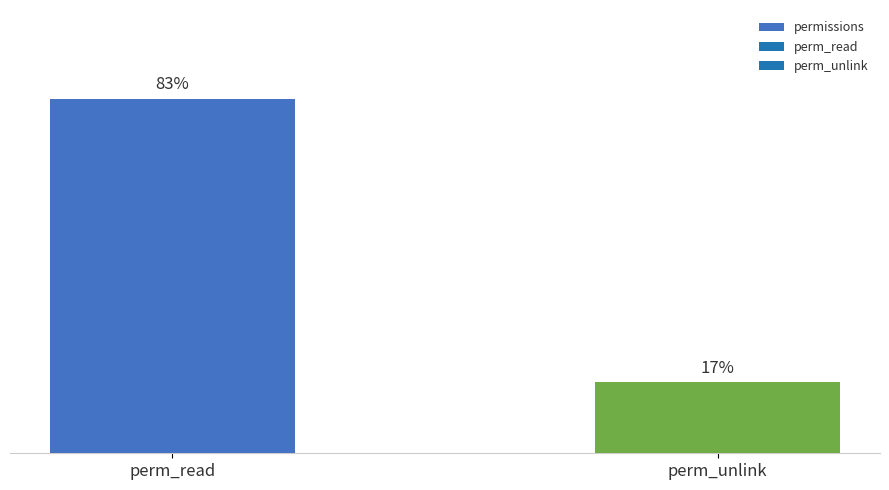

Are the bars horizontal?

No